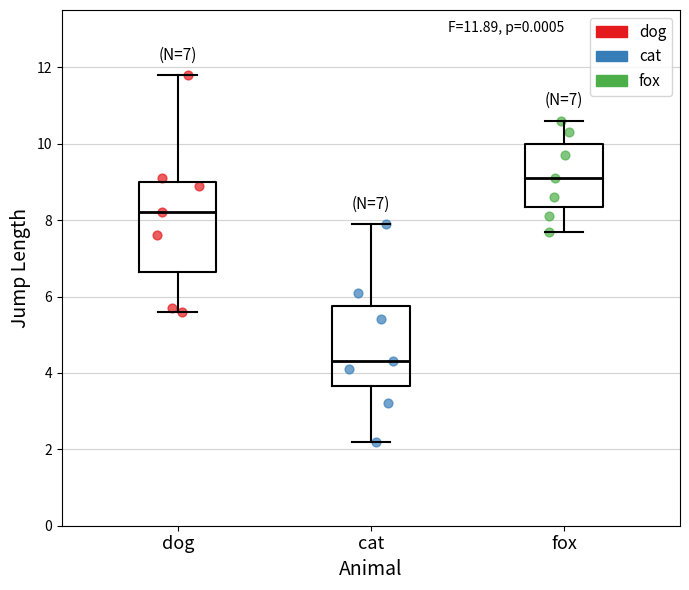

Which box is the tallest, from its lower edge to its upper edge?

dog